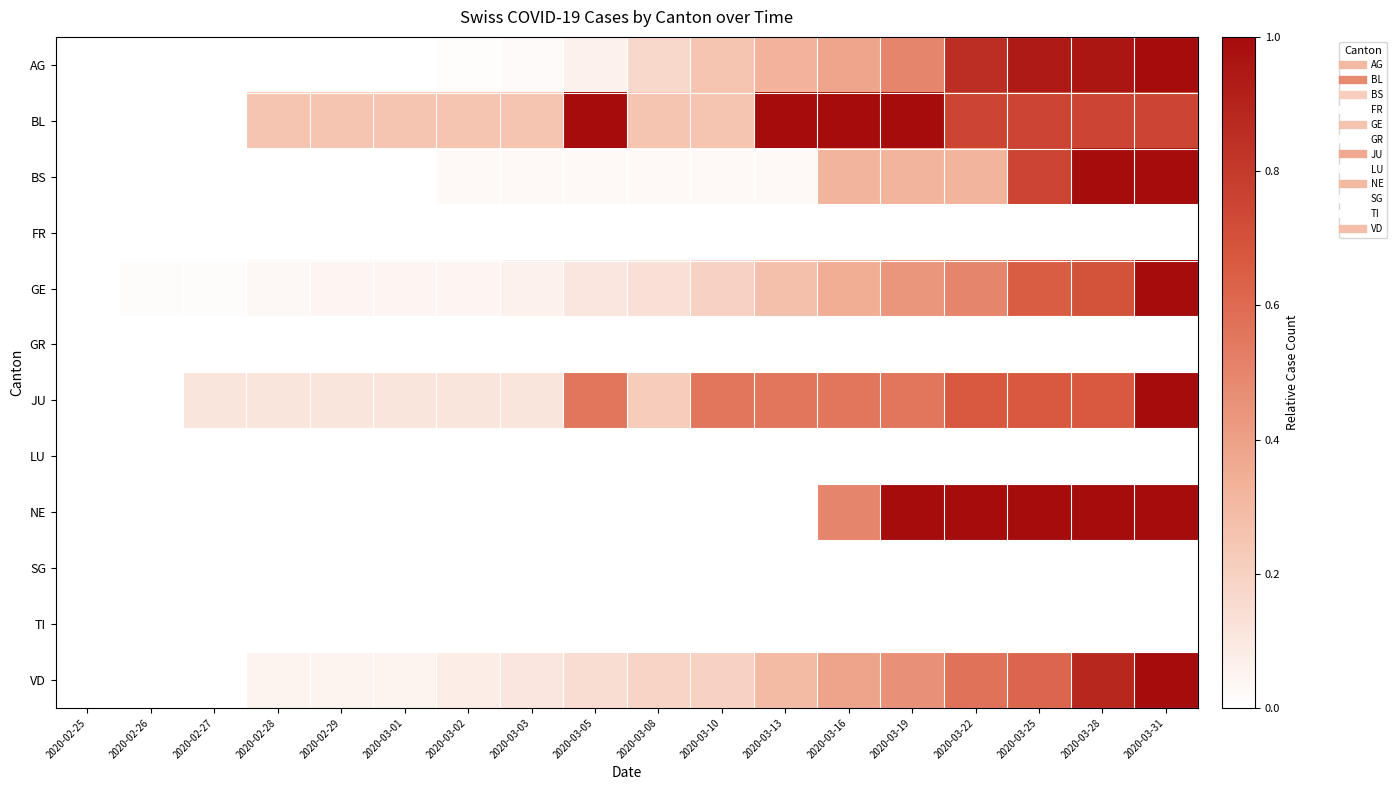

Reading left to right, transcribe all the data shown in this chart.

AG: 2020-02-25=0.0	2020-02-26=0.0	2020-02-27=0.0	2020-02-28=0.0	2020-02-29=0.0	2020-03-01=0.0	2020-03-02=0.0	2020-03-03=0.0	2020-03-05=0.1	2020-03-08=0.2	2020-03-10=0.2	2020-03-13=0.3	2020-03-16=0.4	2020-03-19=0.5	2020-03-22=0.8	2020-03-25=0.9	2020-03-28=1.0	2020-03-31=1.0
BL: 2020-02-25=0.0	2020-02-26=0.0	2020-02-27=0.0	2020-02-28=0.2	2020-02-29=0.2	2020-03-01=0.2	2020-03-02=0.2	2020-03-03=0.2	2020-03-05=1.0	2020-03-08=0.2	2020-03-10=0.2	2020-03-13=1.0	2020-03-16=1.0	2020-03-19=1.0	2020-03-22=0.8	2020-03-25=0.8	2020-03-28=0.8	2020-03-31=0.8
BS: 2020-02-25=0.0	2020-02-26=0.0	2020-02-27=0.0	2020-02-28=0.0	2020-02-29=0.0	2020-03-01=0.0	2020-03-02=0.0	2020-03-03=0.0	2020-03-05=0.0	2020-03-08=0.0	2020-03-10=0.0	2020-03-13=0.0	2020-03-16=0.3	2020-03-19=0.3	2020-03-22=0.3	2020-03-25=0.8	2020-03-28=1.0	2020-03-31=1.0
FR: 2020-02-25=0.0	2020-02-26=0.0	2020-02-27=0.0	2020-02-28=0.0	2020-02-29=0.0	2020-03-01=0.0	2020-03-02=0.0	2020-03-03=0.0	2020-03-05=0.0	2020-03-08=0.0	2020-03-10=0.0	2020-03-13=0.0	2020-03-16=0.0	2020-03-19=0.0	2020-03-22=0.0	2020-03-25=0.0	2020-03-28=0.0	2020-03-31=0.0
GE: 2020-02-25=0.0	2020-02-26=0.0	2020-02-27=0.0	2020-02-28=0.0	2020-02-29=0.0	2020-03-01=0.0	2020-03-02=0.0	2020-03-03=0.1	2020-03-05=0.1	2020-03-08=0.1	2020-03-10=0.2	2020-03-13=0.3	2020-03-16=0.3	2020-03-19=0.4	2020-03-22=0.5	2020-03-25=0.7	2020-03-28=0.7	2020-03-31=1.0
GR: 2020-02-25=0.0	2020-02-26=0.0	2020-02-27=0.0	2020-02-28=0.0	2020-02-29=0.0	2020-03-01=0.0	2020-03-02=0.0	2020-03-03=0.0	2020-03-05=0.0	2020-03-08=0.0	2020-03-10=0.0	2020-03-13=0.0	2020-03-16=0.0	2020-03-19=0.0	2020-03-22=0.0	2020-03-25=0.0	2020-03-28=0.0	2020-03-31=0.0
JU: 2020-02-25=0.0	2020-02-26=0.0	2020-02-27=0.1	2020-02-28=0.1	2020-02-29=0.1	2020-03-01=0.1	2020-03-02=0.1	2020-03-03=0.1	2020-03-05=0.6	2020-03-08=0.2	2020-03-10=0.6	2020-03-13=0.6	2020-03-16=0.6	2020-03-19=0.6	2020-03-22=0.7	2020-03-25=0.7	2020-03-28=0.7	2020-03-31=1.0
LU: 2020-02-25=0.0	2020-02-26=0.0	2020-02-27=0.0	2020-02-28=0.0	2020-02-29=0.0	2020-03-01=0.0	2020-03-02=0.0	2020-03-03=0.0	2020-03-05=0.0	2020-03-08=0.0	2020-03-10=0.0	2020-03-13=0.0	2020-03-16=0.0	2020-03-19=0.0	2020-03-22=0.0	2020-03-25=0.0	2020-03-28=0.0	2020-03-31=0.0
NE: 2020-02-25=0.0	2020-02-26=0.0	2020-02-27=0.0	2020-02-28=0.0	2020-02-29=0.0	2020-03-01=0.0	2020-03-02=0.0	2020-03-03=0.0	2020-03-05=0.0	2020-03-08=0.0	2020-03-10=0.0	2020-03-13=0.0	2020-03-16=0.5	2020-03-19=1.0	2020-03-22=1.0	2020-03-25=1.0	2020-03-28=1.0	2020-03-31=1.0
SG: 2020-02-25=0.0	2020-02-26=0.0	2020-02-27=0.0	2020-02-28=0.0	2020-02-29=0.0	2020-03-01=0.0	2020-03-02=0.0	2020-03-03=0.0	2020-03-05=0.0	2020-03-08=0.0	2020-03-10=0.0	2020-03-13=0.0	2020-03-16=0.0	2020-03-19=0.0	2020-03-22=0.0	2020-03-25=0.0	2020-03-28=0.0	2020-03-31=0.0
TI: 2020-02-25=0.0	2020-02-26=0.0	2020-02-27=0.0	2020-02-28=0.0	2020-02-29=0.0	2020-03-01=0.0	2020-03-02=0.0	2020-03-03=0.0	2020-03-05=0.0	2020-03-08=0.0	2020-03-10=0.0	2020-03-13=0.0	2020-03-16=0.0	2020-03-19=0.0	2020-03-22=0.0	2020-03-25=0.0	2020-03-28=0.0	2020-03-31=0.0
VD: 2020-02-25=0.0	2020-02-26=0.0	2020-02-27=0.0	2020-02-28=0.1	2020-02-29=0.1	2020-03-01=0.1	2020-03-02=0.1	2020-03-03=0.1	2020-03-05=0.1	2020-03-08=0.2	2020-03-10=0.2	2020-03-13=0.3	2020-03-16=0.4	2020-03-19=0.5	2020-03-22=0.6	2020-03-25=0.6	2020-03-28=0.9	2020-03-31=1.0